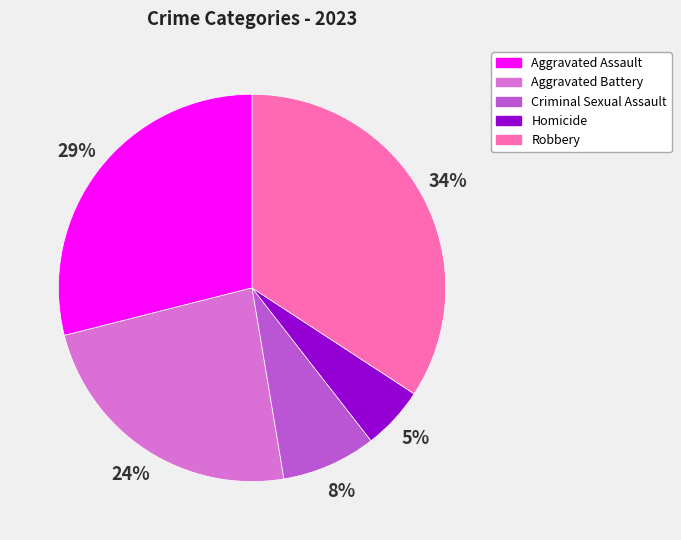

Is there a majority slice in this chart?

No